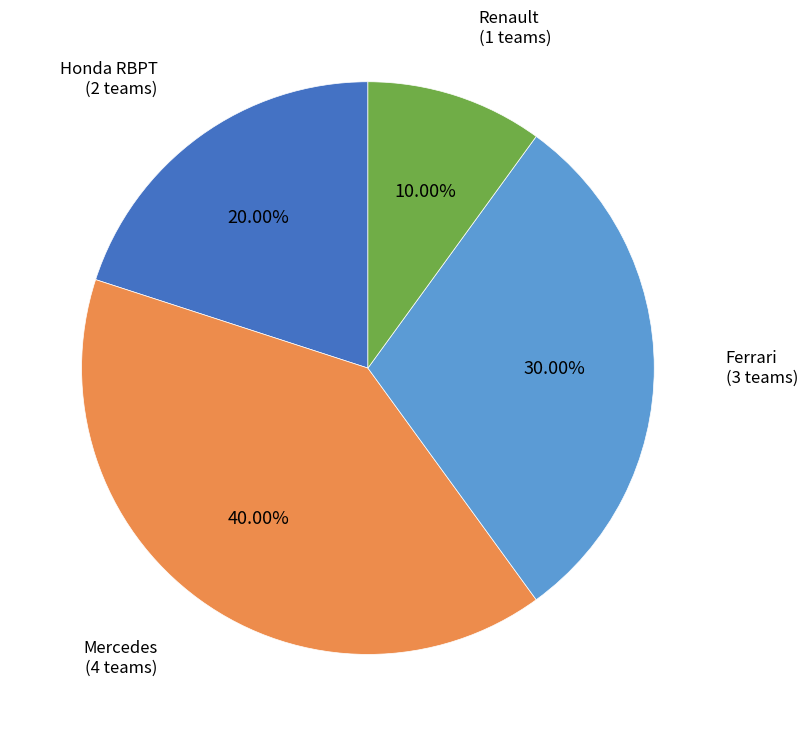

Does any single category account for the majority?

No